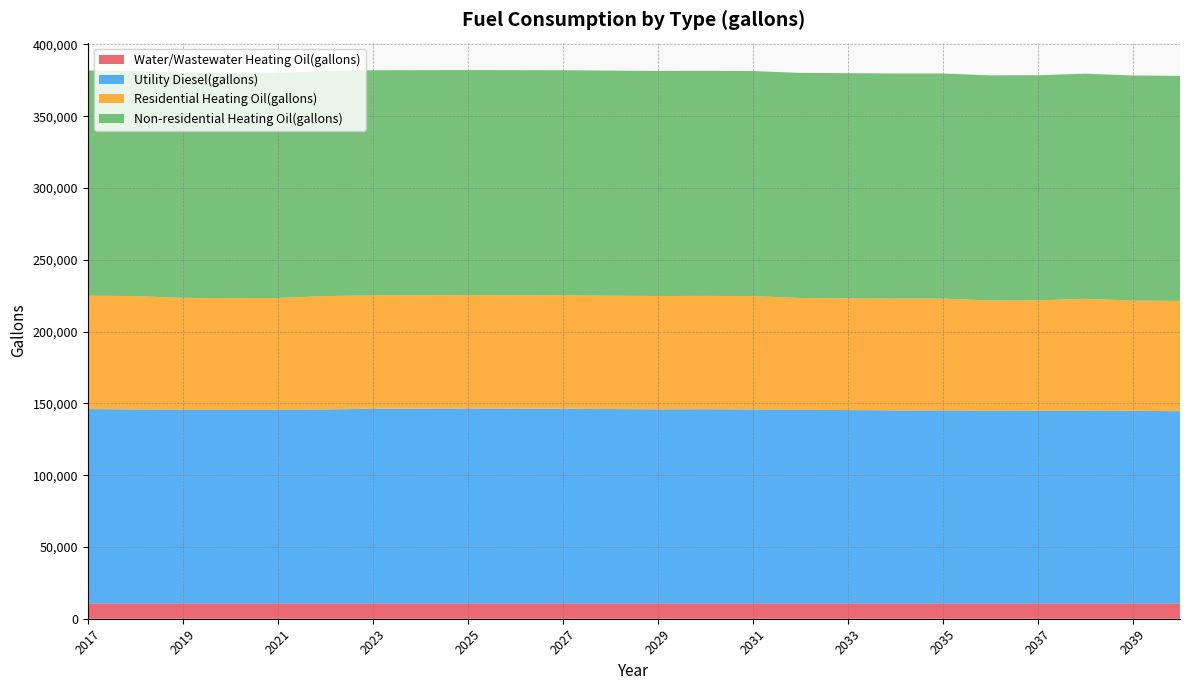

Reading left to right, transcribe all the data shown in this chart.

Water/Wastewater Heating Oil(gallons): 10627.8	10625.8	10624.5	10623.4	10624.0	10625.8	10630.1	10630.5	10631.2	10630.2	10629.6	10628.0	10626.3	10626.8	10625.9	10623.8	10622.4	10620.7	10620.3	10618.8	10619.4	10619.6	10618.1	10615.9
Utility Diesel(gallons): 135449.4	135162.3	135018.7	134875.2	134947.0	135162.3	135664.8	135736.5	135808.3	135736.5	135664.8	135449.4	135234.1	135305.9	135162.3	134947.0	134731.6	134516.3	134516.3	134300.9	134372.7	134372.7	134229.1	133942.0
Residential Heating Oil(gallons): 78937.5	78937.5	77858.2	77858.2	77858.2	78937.5	78937.5	78937.5	78937.5	78937.5	78937.5	78937.5	78937.5	78937.5	78937.5	77858.2	77858.2	77858.2	77858.2	76778.9	76778.9	77858.2	76778.9	76778.9
Non-residential Heating Oil(gallons): 156806.5	156806.5	156806.5	156806.5	156806.5	156806.5	156806.5	156806.5	156806.5	156806.5	156806.5	156806.5	156806.5	156806.5	156806.5	156806.5	156806.5	156806.5	156806.5	156806.5	156806.5	156806.5	156806.5	156806.5